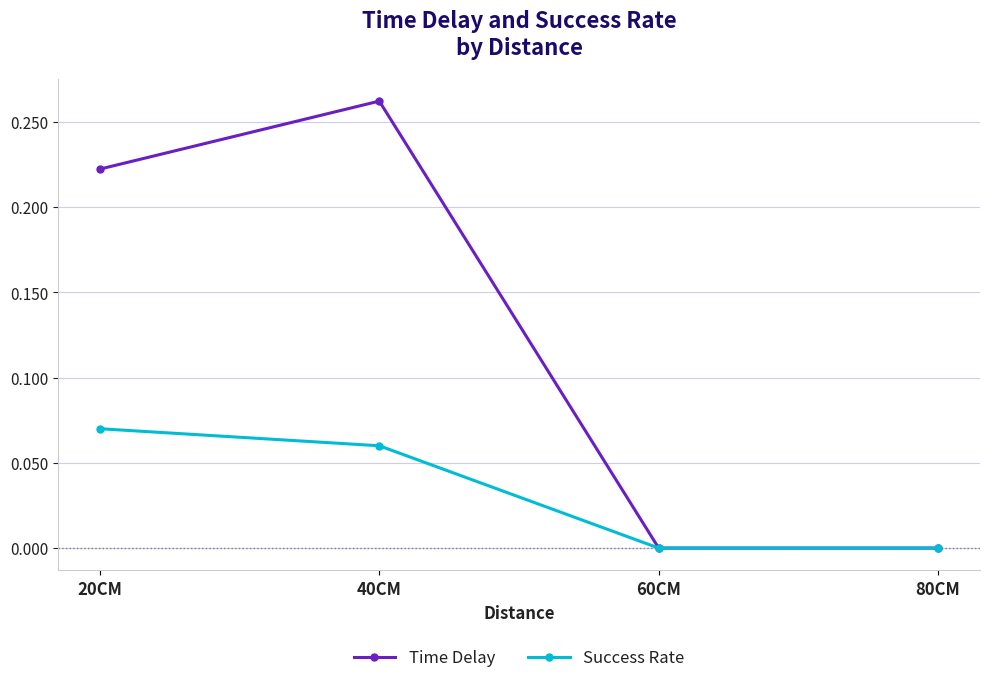

Between 20CM and 80CM, which series saw the biggest shift?

Time Delay